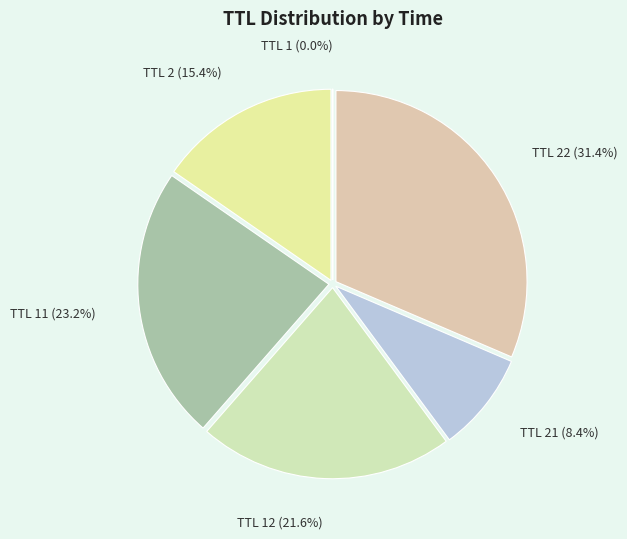

Which slice is the largest?

TTL 22